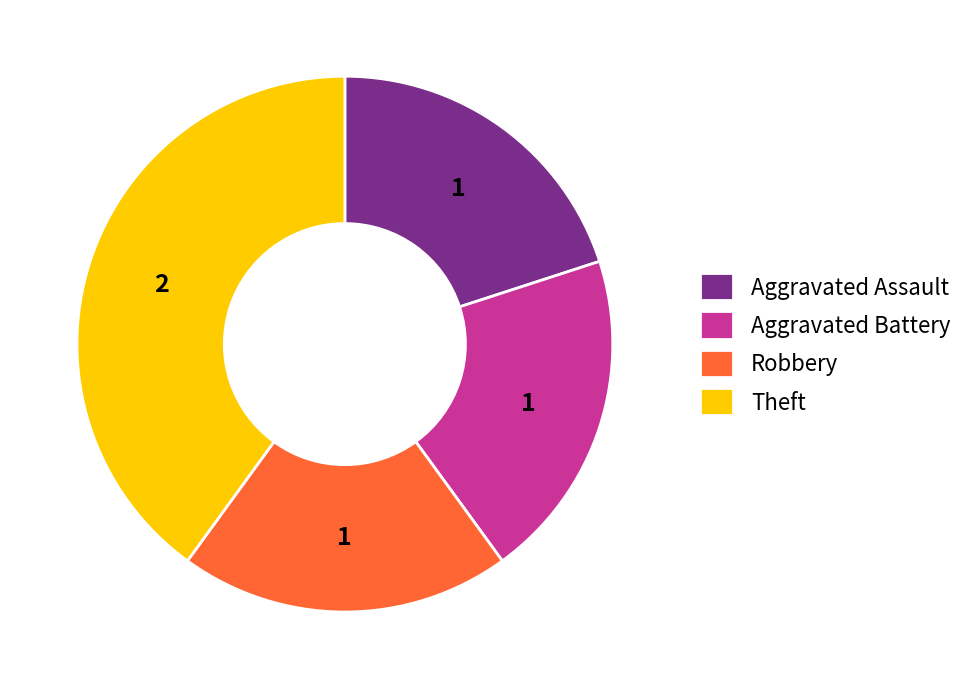

Is it true that Aggravated Battery is 28% of the pie?

False